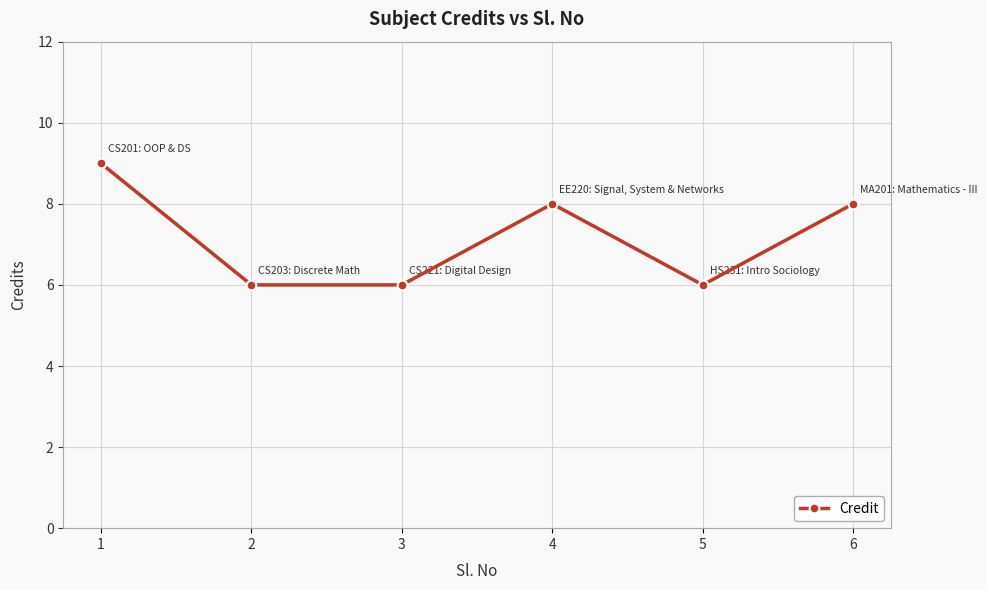

Between 2 and 6, which is larger?

6